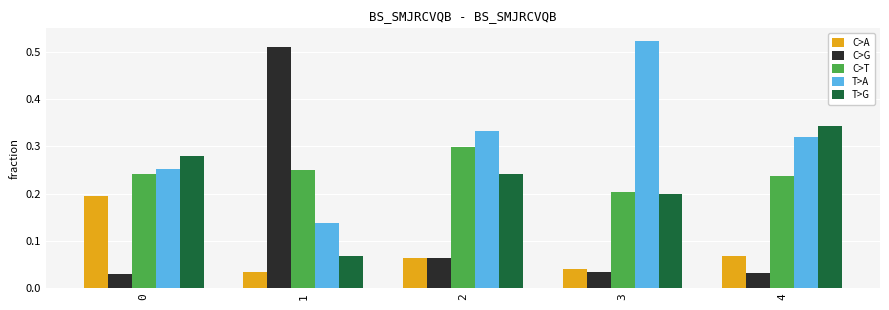

The T>G series shows 0.3 at 0. True or false?

True